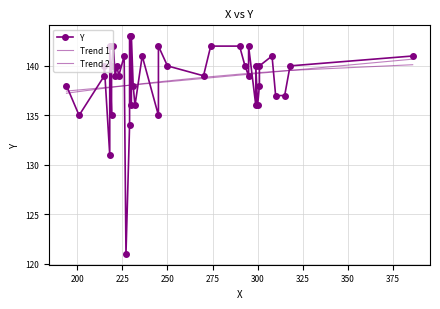

How many lines are shown in the chart?

3